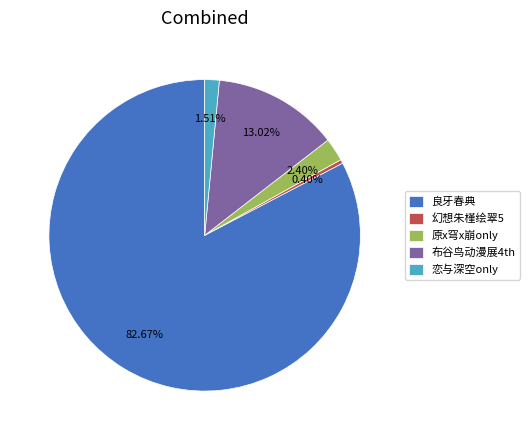

How many slices are in this pie chart?

5